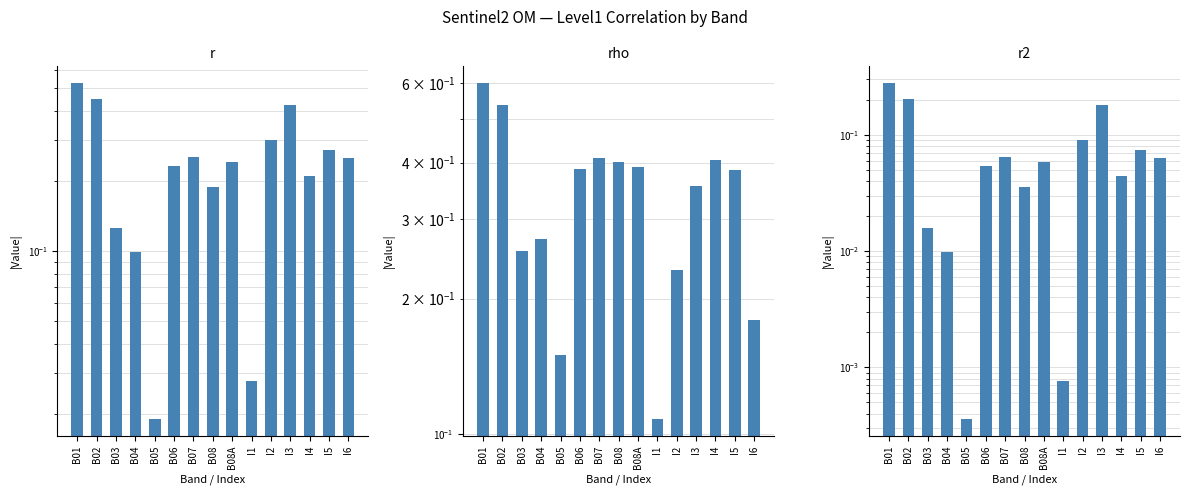

The value of rho at B08A is 0.4. True or false?

True